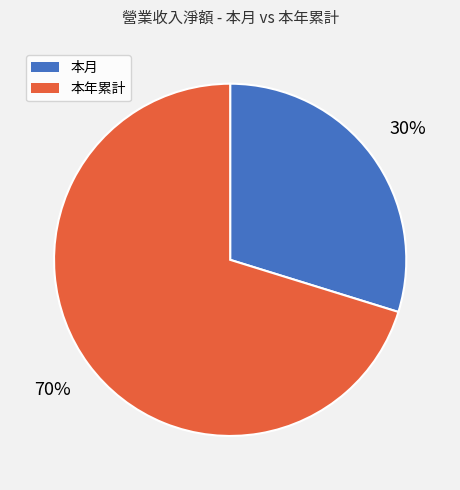

How many slices are in this pie chart?

2